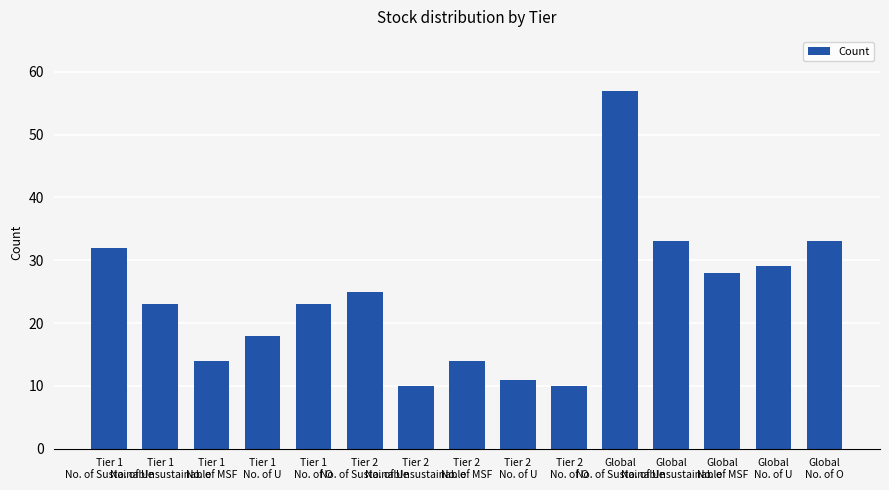

What is the maximum value shown in the chart?

57